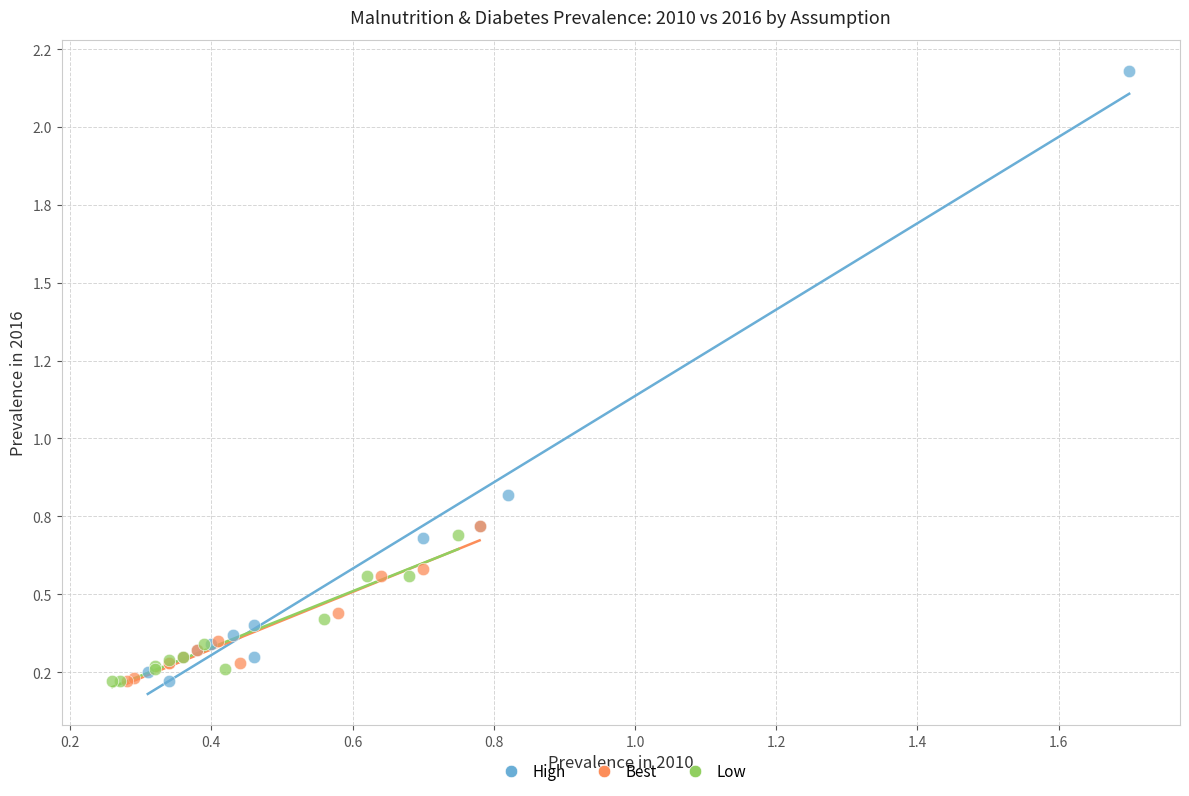

Which series contains the highest Y value?

High